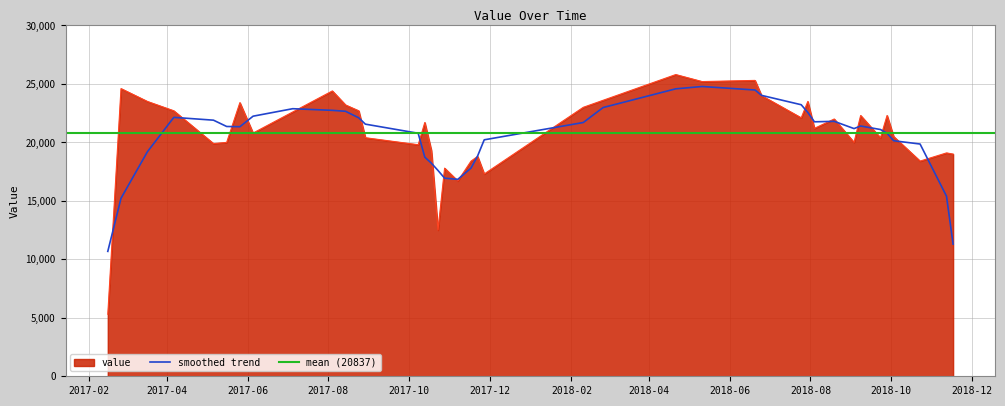

List the labels in order of value, largest first.

2018-04-21, 2018-06-20, 2018-05-11, 2017-02-25, 2017-08-04, 2018-06-25, 2018-02-25, 2017-03-17, 2018-07-30, 2017-05-26, 2017-08-14, 2018-02-10, 2017-04-06, 2017-08-24, 2017-07-05, 2018-09-08, 2018-09-28, 2018-07-25, 2018-08-19, 2017-10-13, 2018-08-04, 2017-06-05, 2018-10-03, 2017-08-29, 2018-09-23, 2017-05-16, 2018-09-03, 2017-05-06, 2017-10-08, 2017-10-18, 2018-11-12, 2018-11-17, 2017-11-22, 2017-11-17, 2018-10-23, 2017-10-28, 2017-11-27, 2017-11-07, 2017-10-23, 2017-02-15